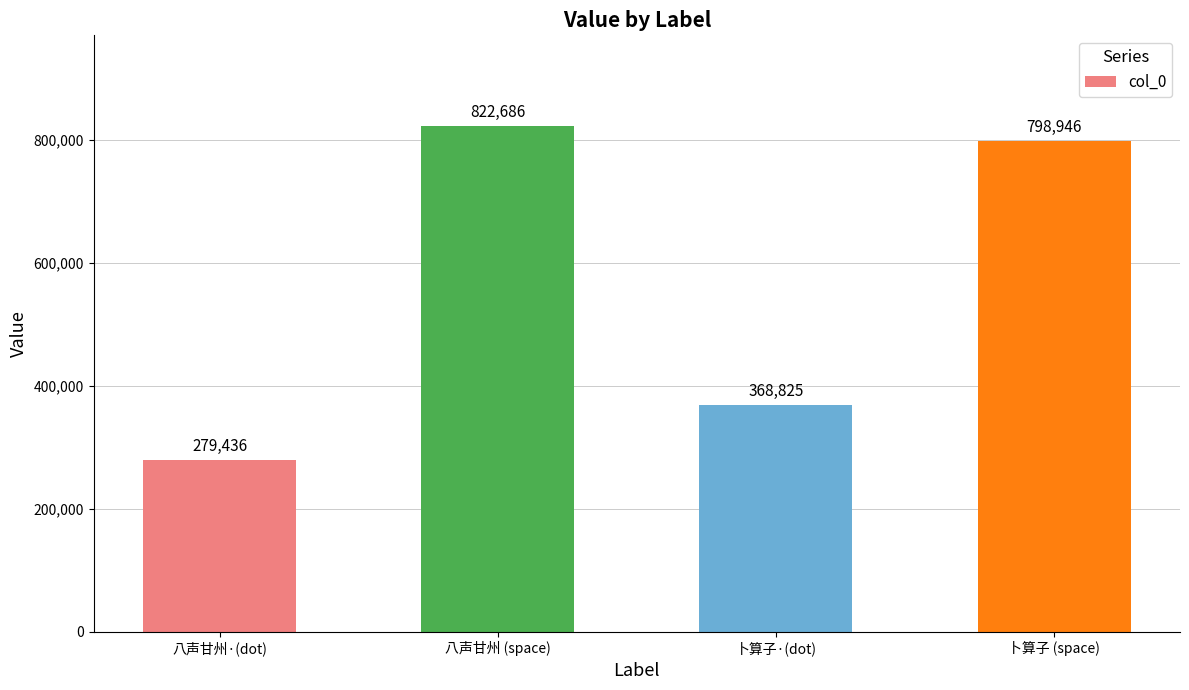

What is the sum of all values?

2269893